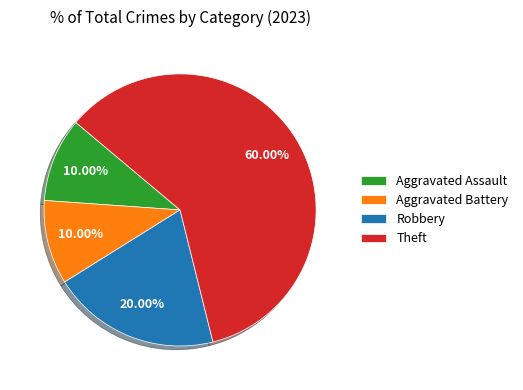

Does any single category account for the majority?

Yes